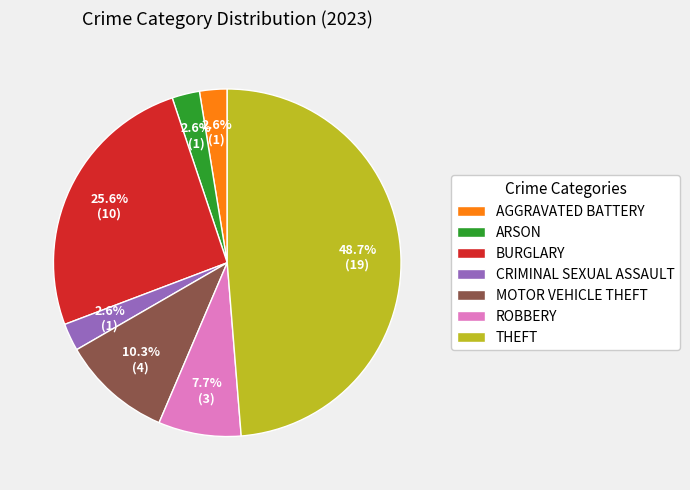

Is there any slice that represents more than half of the pie?

No